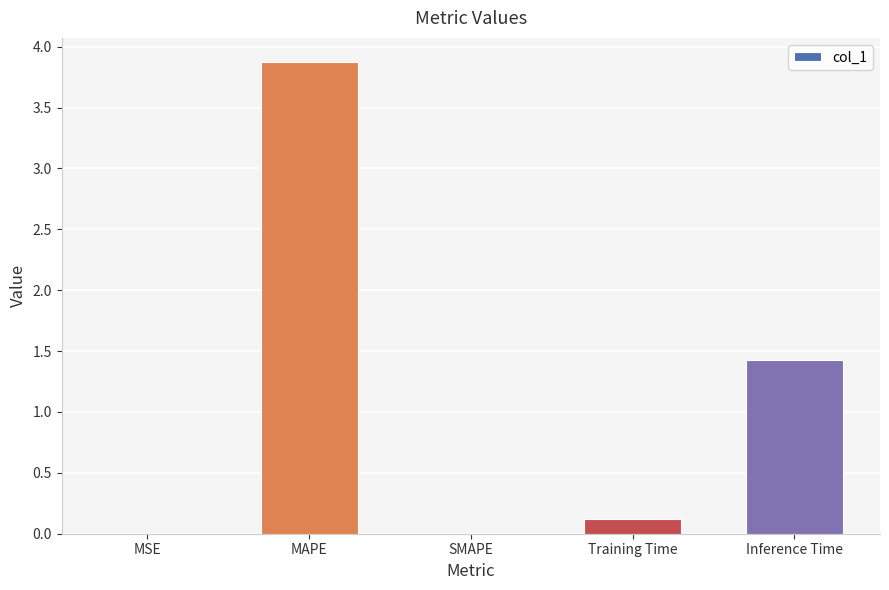

What is the sum of all values?

5.4